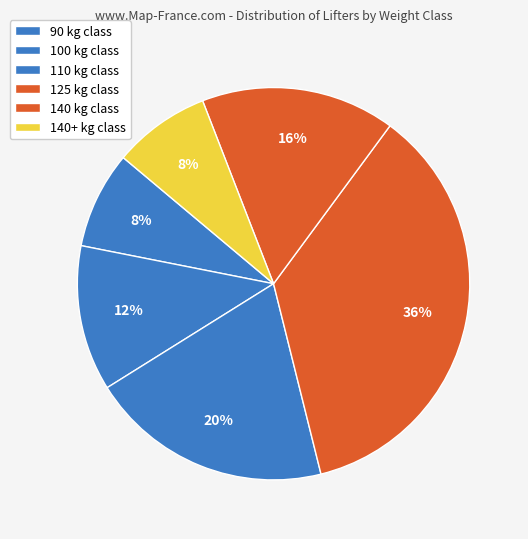

How many segments does this pie chart have?

6